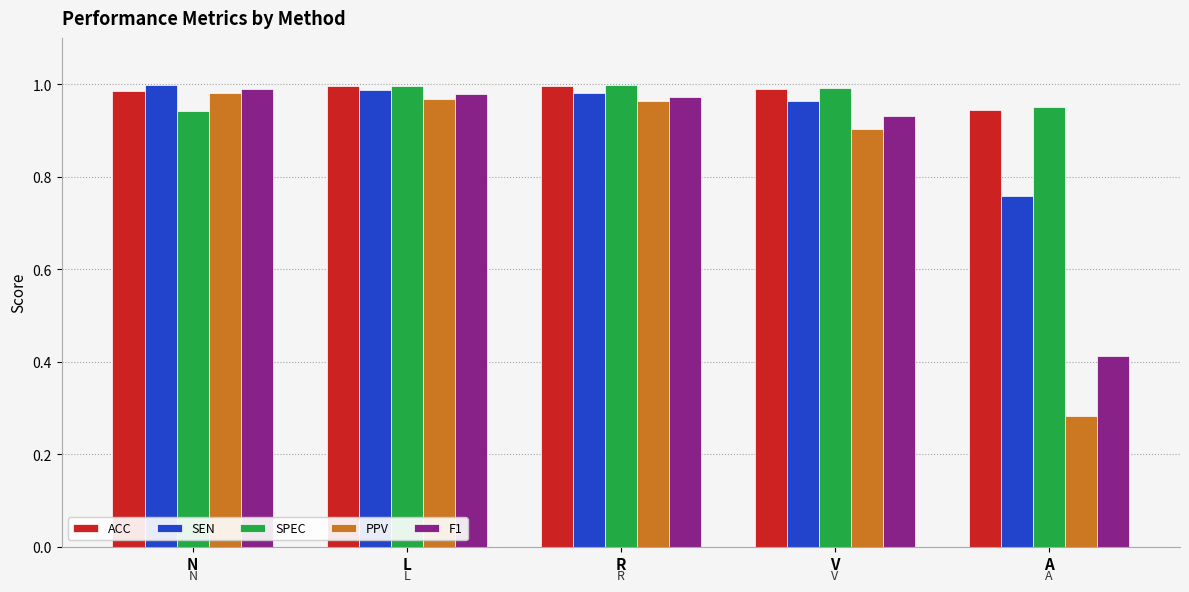

Does the chart contain any negative values?

No